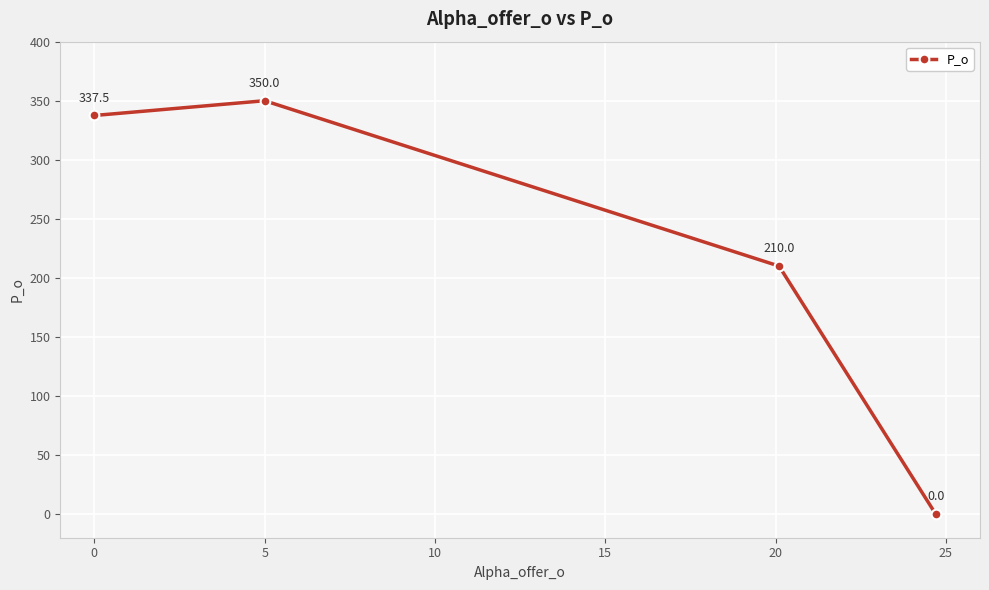

True or false: there are more than 1 points higher than both neighbors.

False